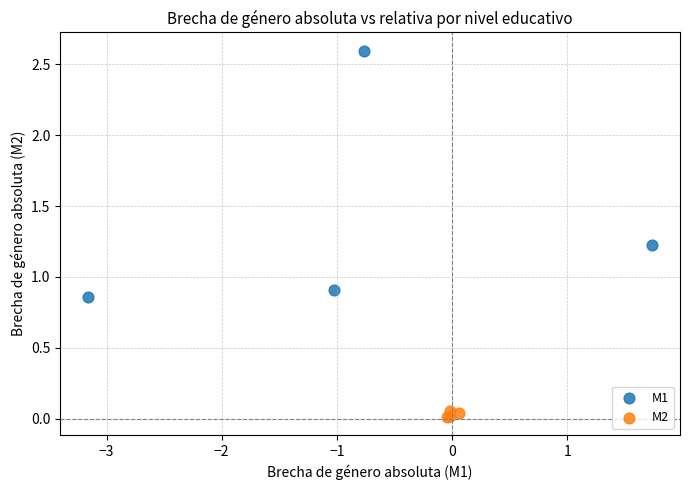

Which series reaches the maximum Y coordinate?

M1